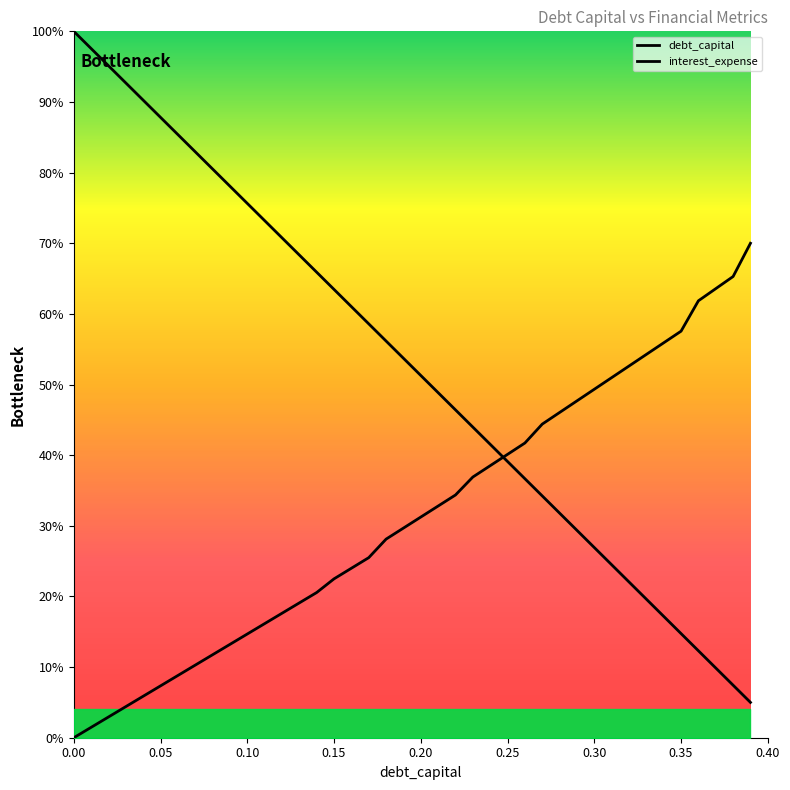

Between 0.08 and 0.3, which is larger?

0.08